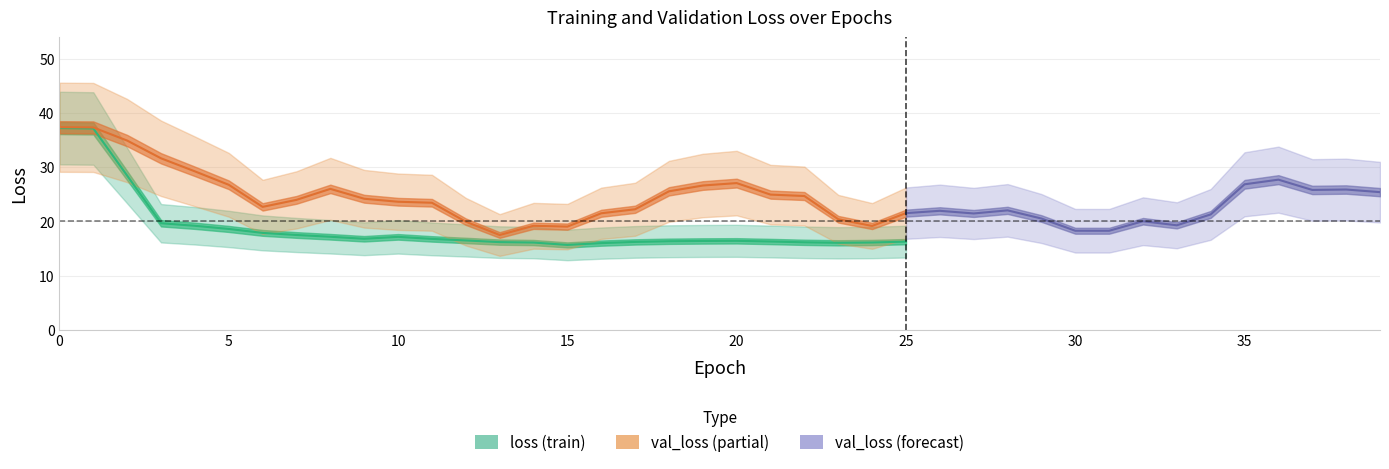

How many intersections are there between loss and val_loss?

3